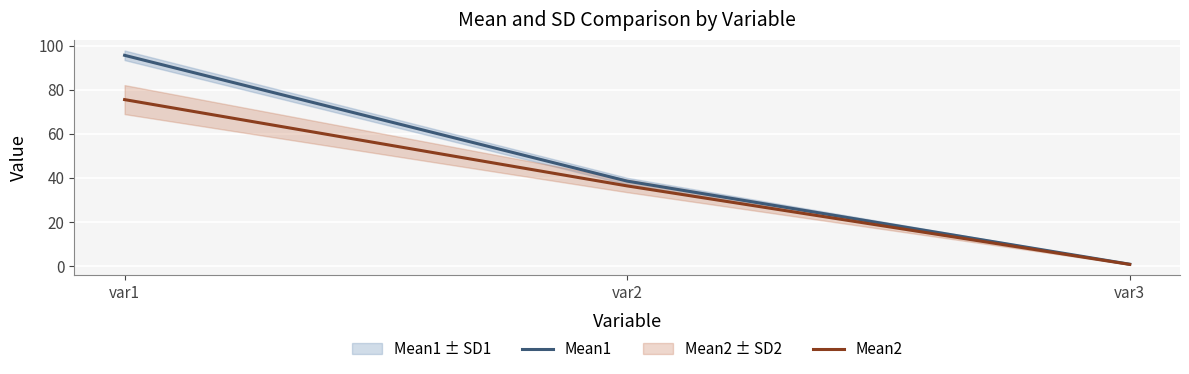

What is the difference between the highest and lowest values at var2?

2.2